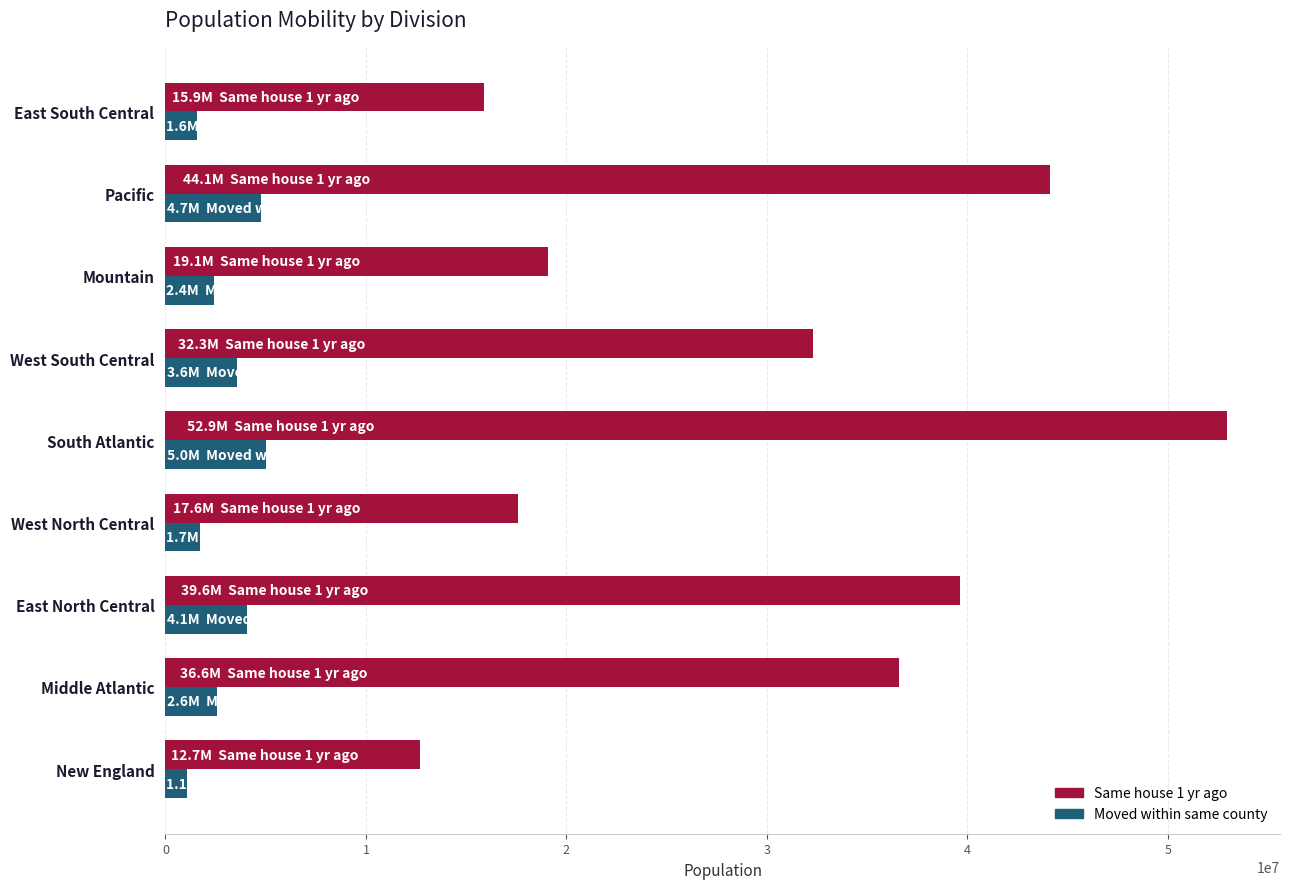

What is the total value across all series at West South Central?

35867502